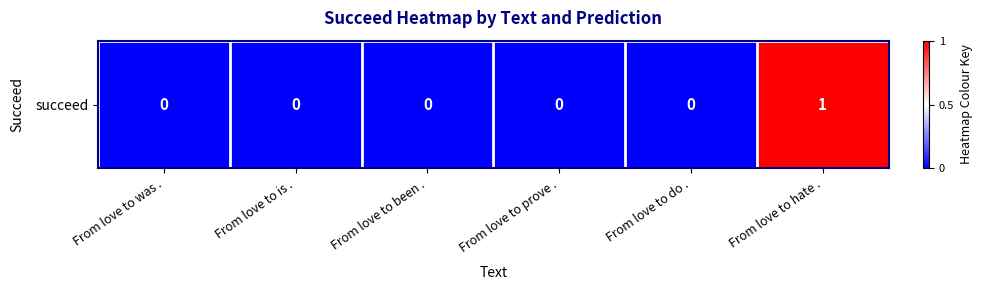

Where is the data nearest to the value 0?

From love to was .